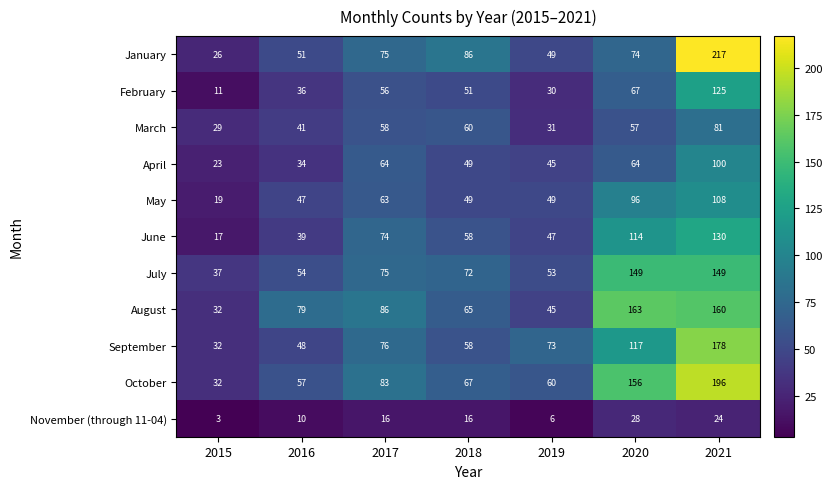

What value does the September series have at 2021, to the nearest 10?

180